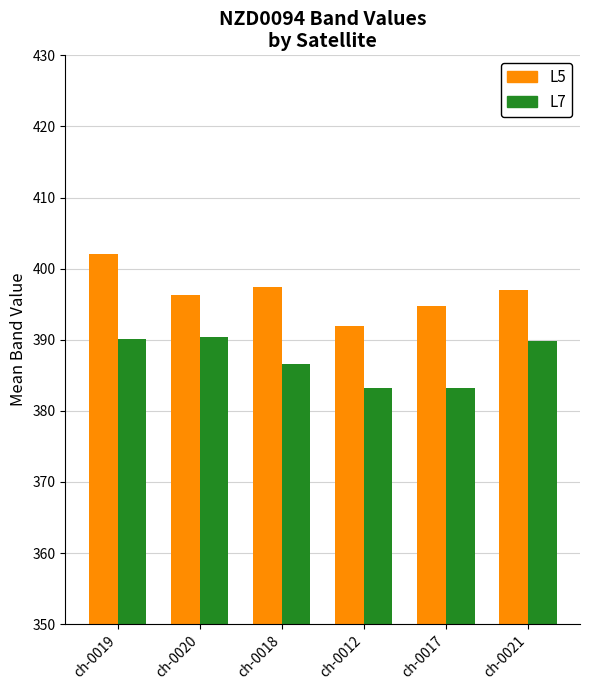

How many series are shown in this chart?

2